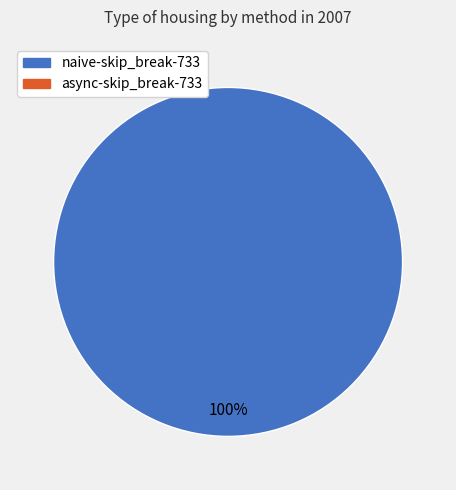

Is there any slice that represents more than half of the pie?

Yes